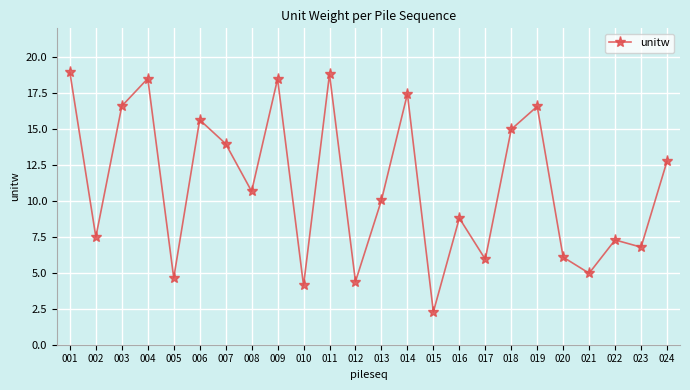

What is the greatest value displayed?

18.9